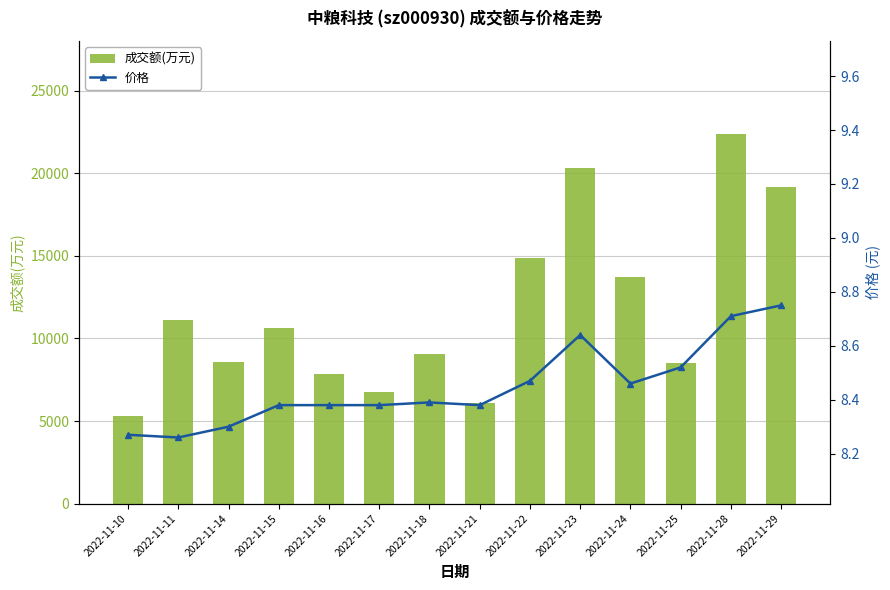

What value does the 成交额(万元) series have at 2022-11-11?

11150